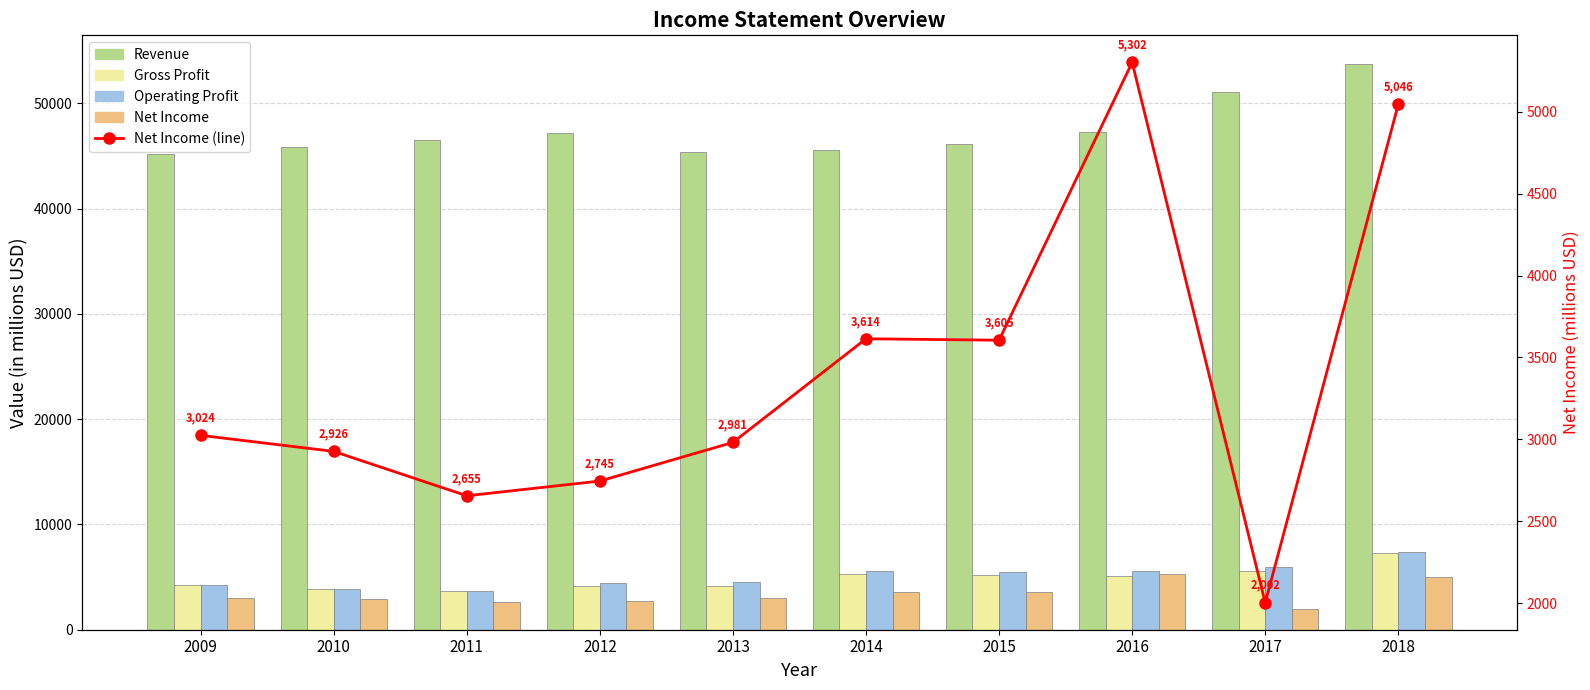

How many values in the Gross Profit series exceed 5062?

4